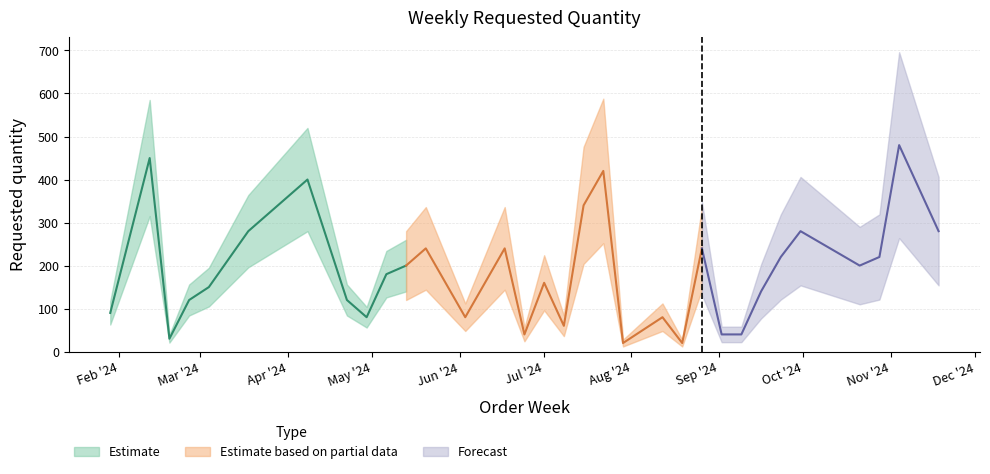

What is the greatest value displayed?

480